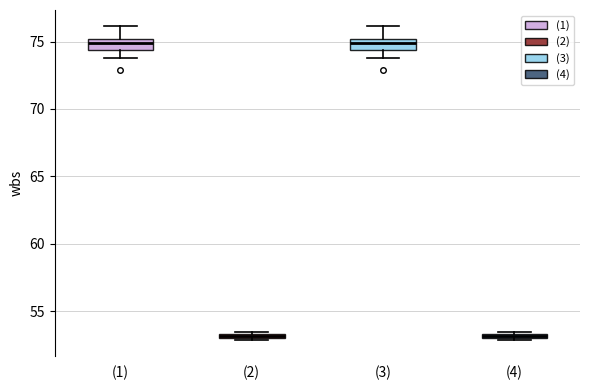

Where does the upper whisker of the box for (3) end on the y-axis? The values are not printed on the chart, so give them approximately, as read against the axis.

76.0